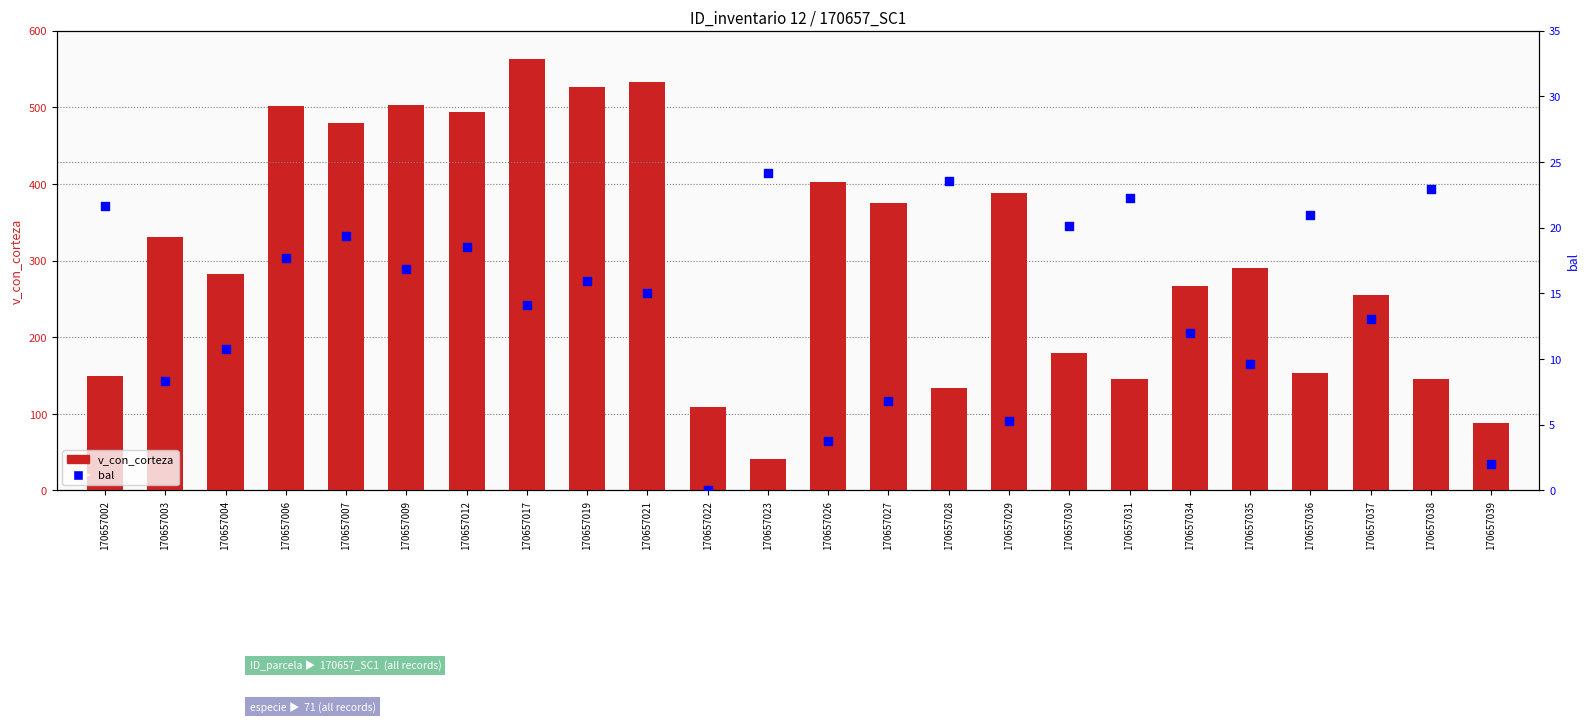

Which series has the largest Y range (max minus min)?

v_con_corteza